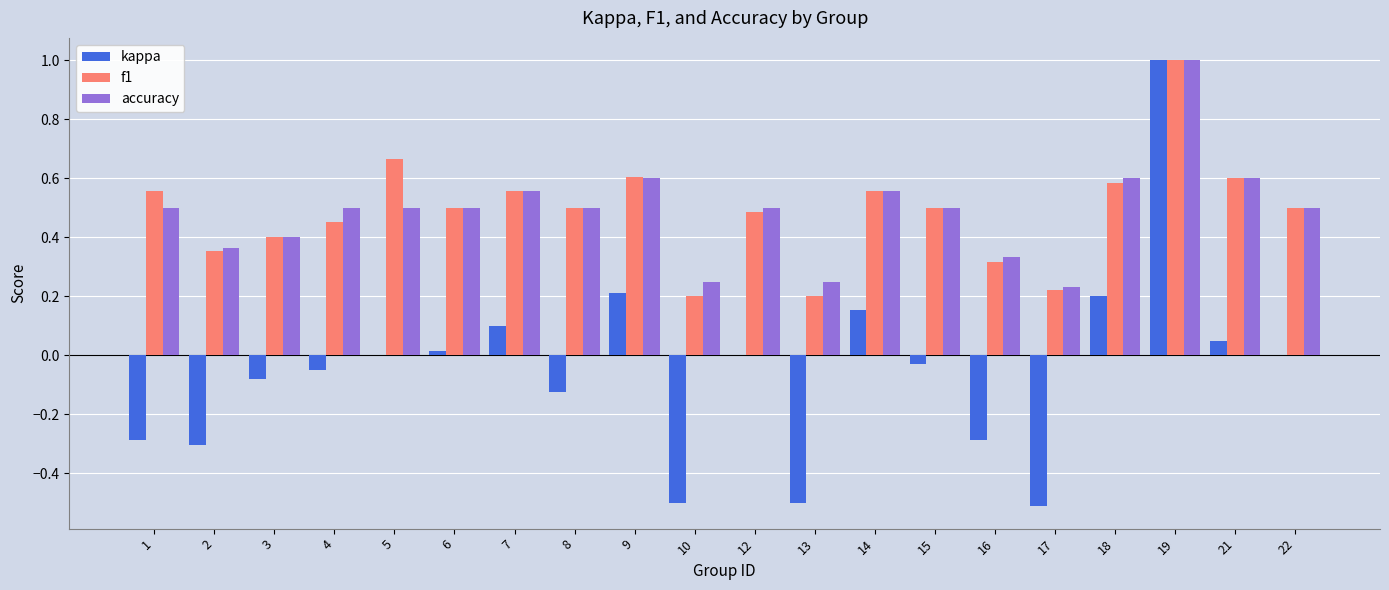

What is the sum of all accuracy values?

9.7